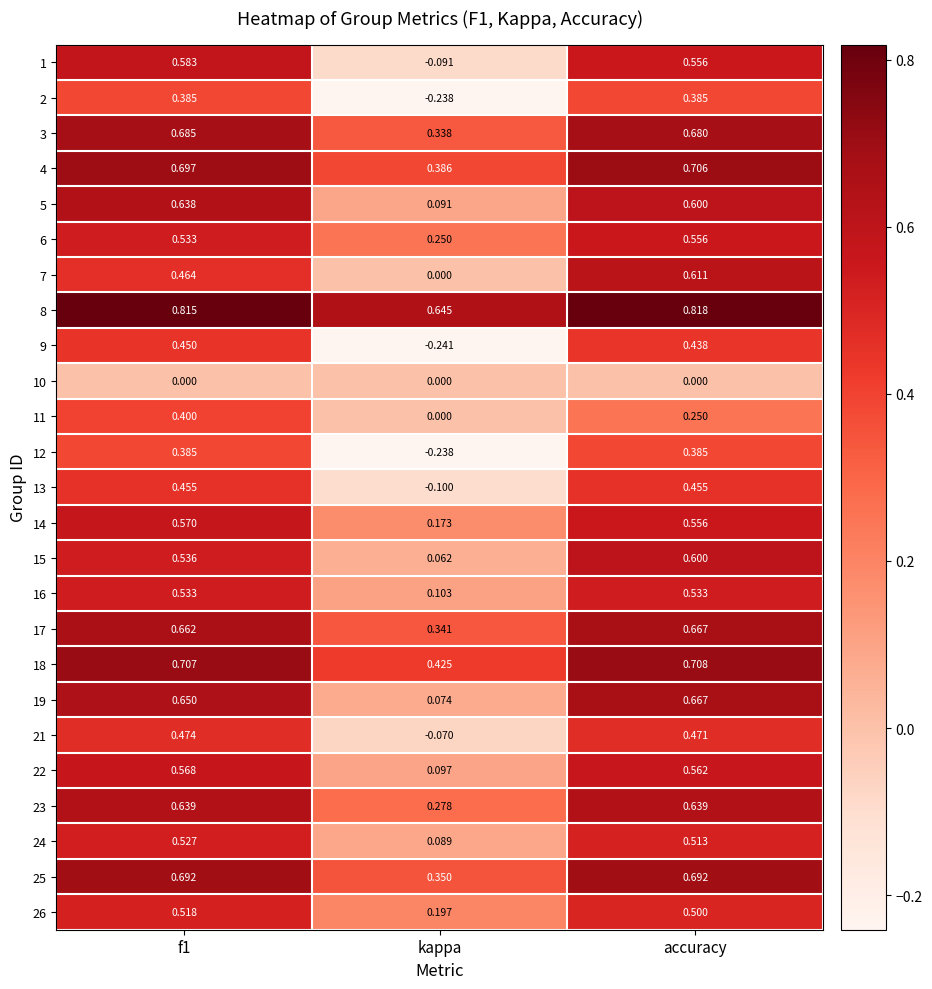

Where is 13 nearest to the value 0?

kappa